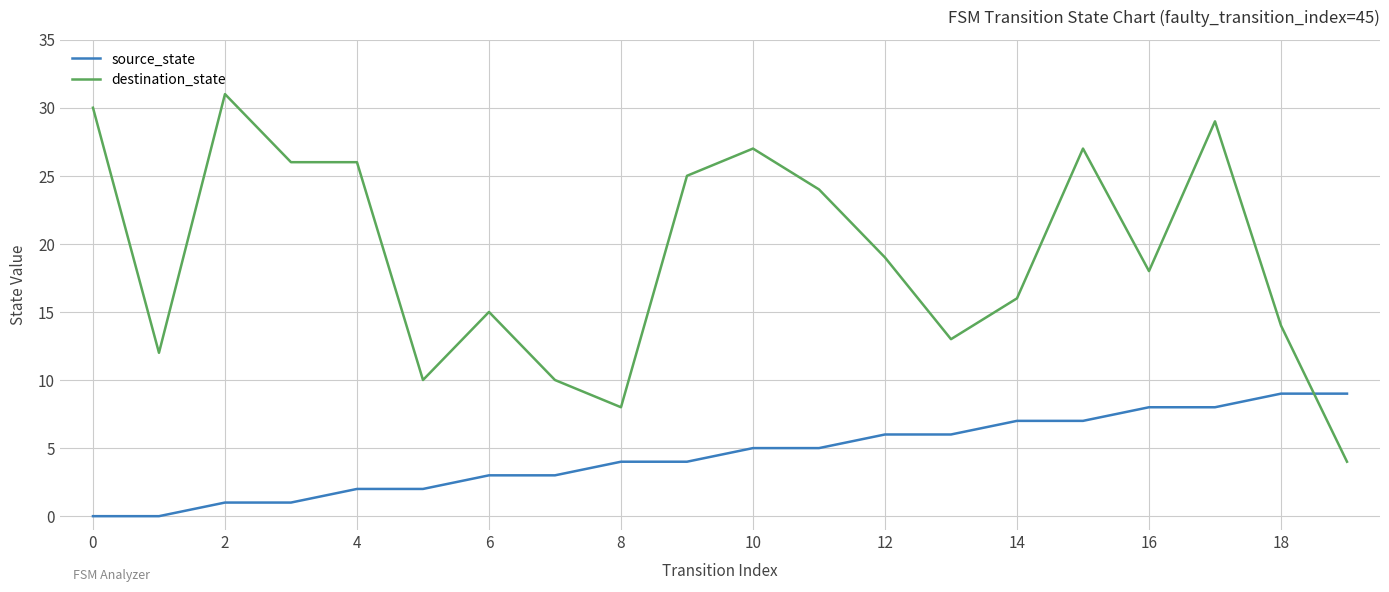

True or false: source_state and destination_state intersect in this chart.

True